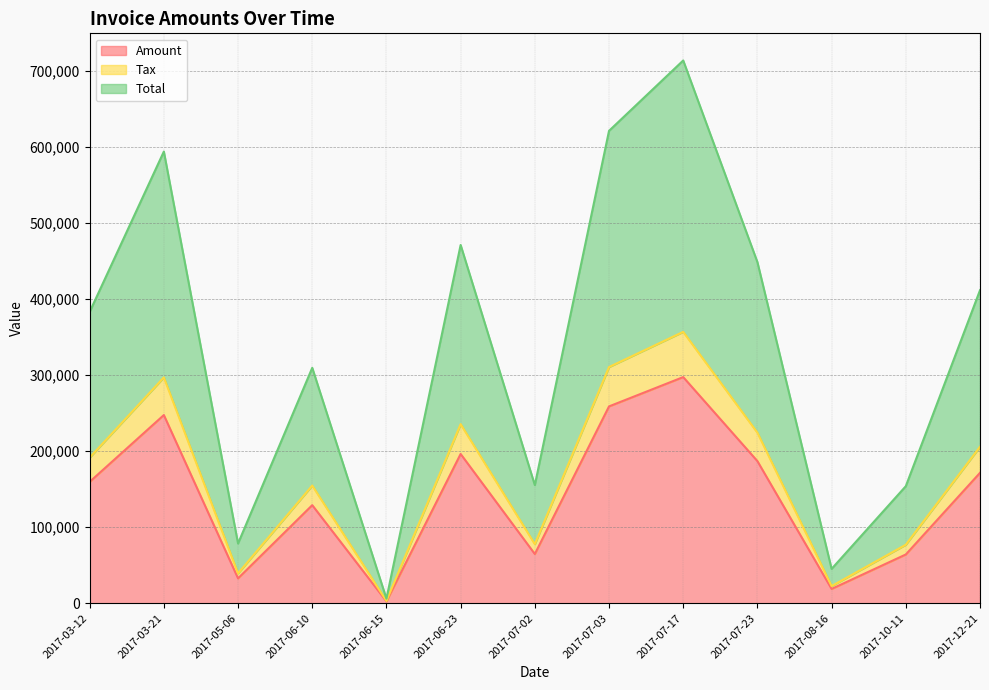

Reading left to right, extract all data points from this chart.

Amount: 159674.0	247546.0	32752.0	129031.0	2525.0	196347.0	64765.0	258904.0	297466.0	186948.0	18845.0	64154.0	171547.0
Tax: 191608.8	297055.2	39302.4	154837.2	3030.0	235616.4	77718.0	310684.8	356959.2	224337.6	22614.0	76984.8	205856.4
Total: 383217.8	594110.2	78604.8	309674.2	6060.0	471232.4	155436.0	621369.8	713918.2	448675.6	45228.0	153969.6	411712.4